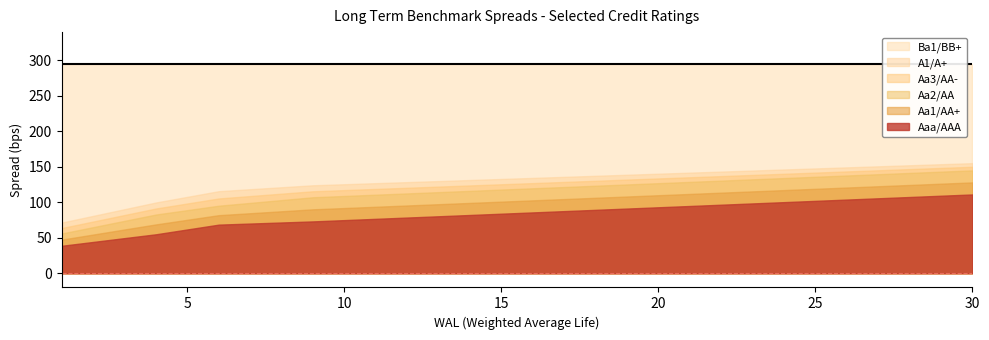

Which category has the highest value in the A1/A+ series?

30